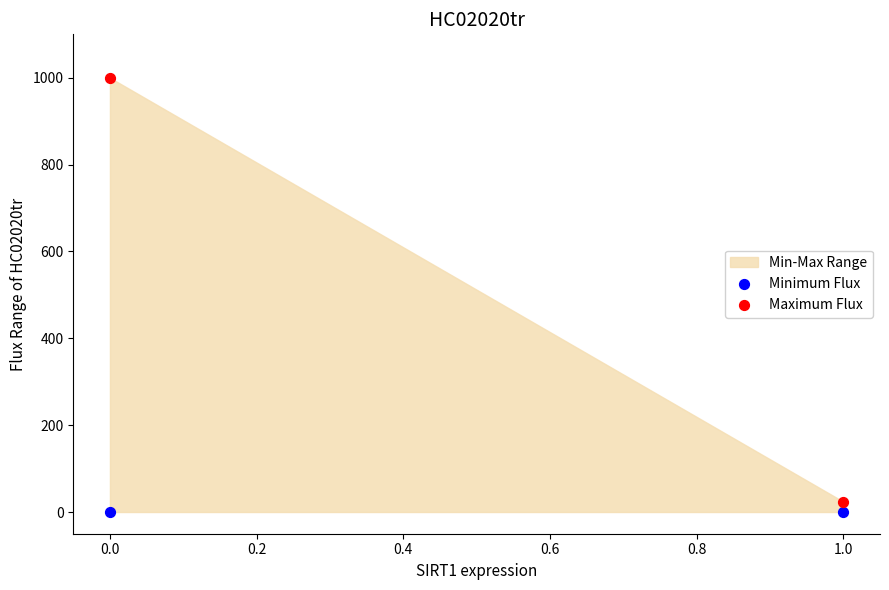

Across all data points, what is the average Y value?

256.0